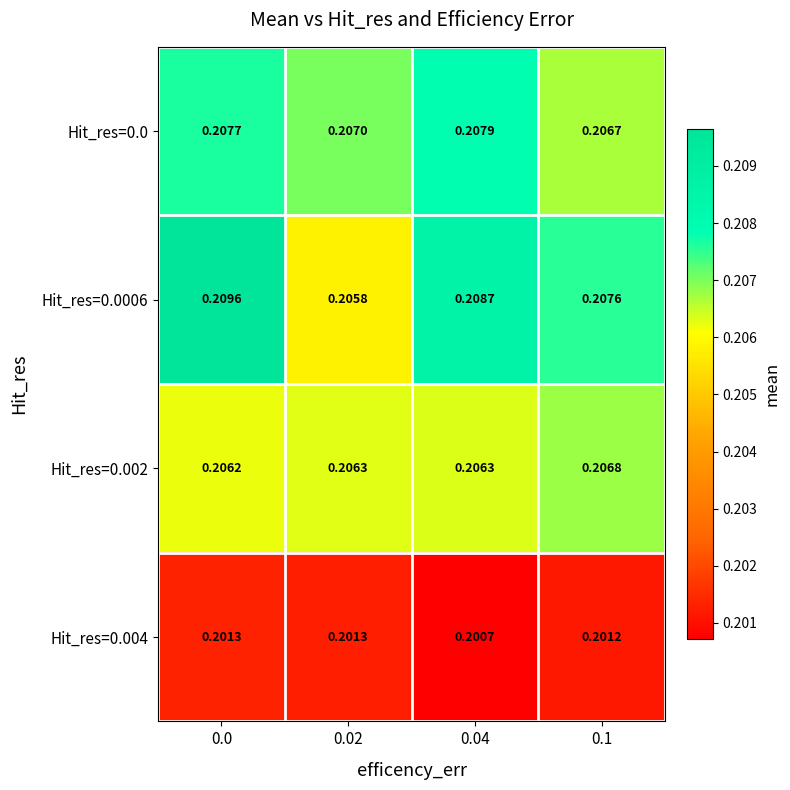

How many categories are shown in the chart?

4